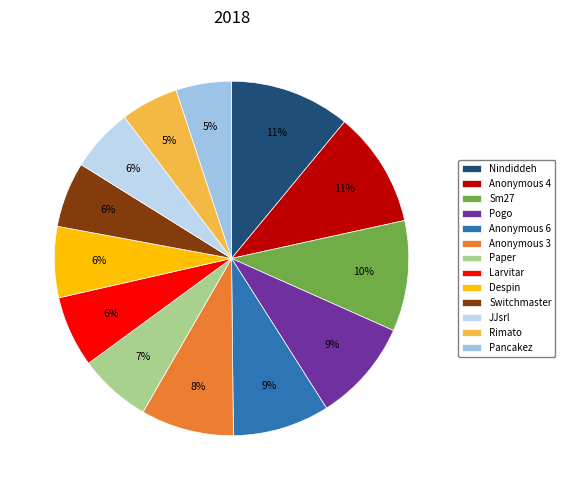

The Paper slice represents 18% of the pie. True or false?

False